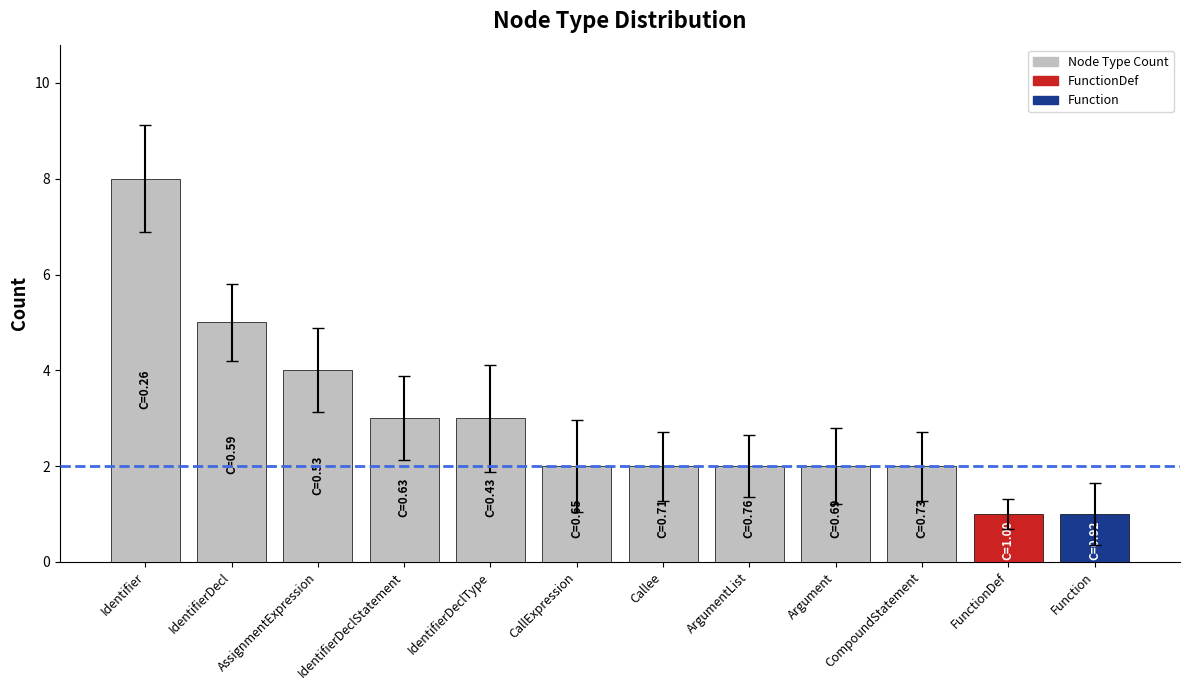

What is the difference between the maximum and minimum values?

7